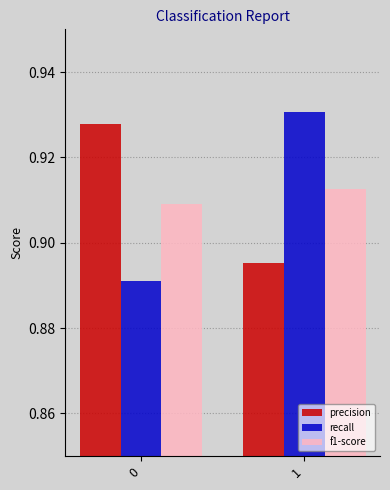

Does the chart contain stacked bars?

No